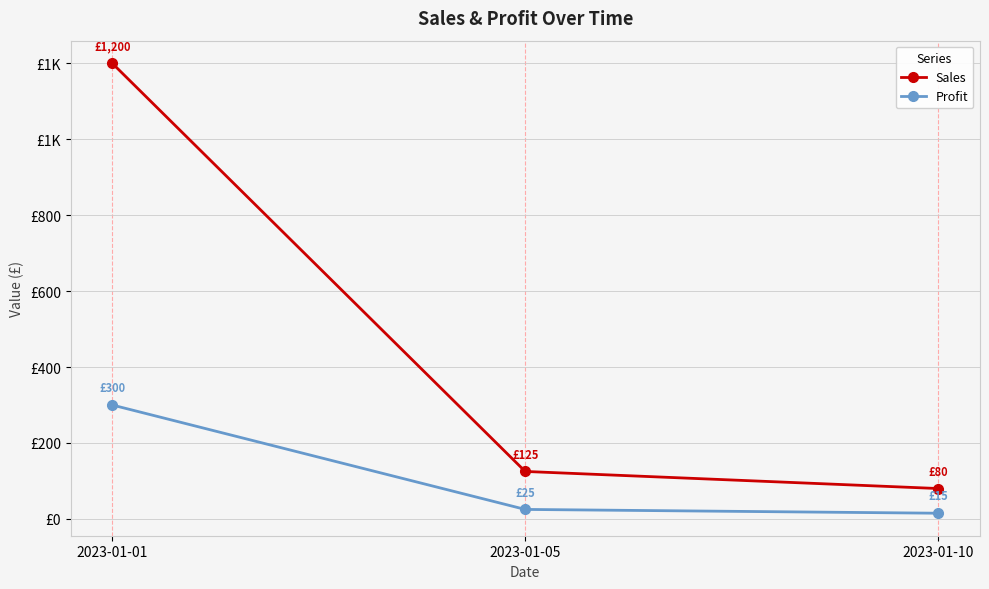

What are all the series names shown in the legend?

Sales, Profit